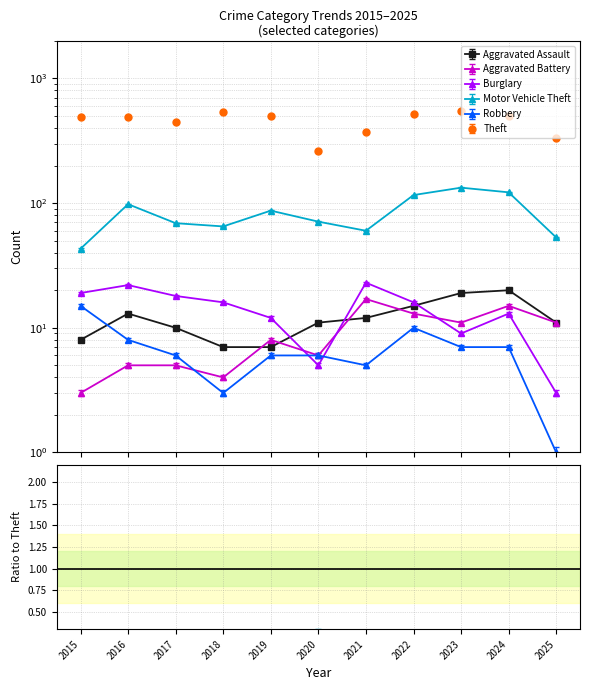

What is the difference between the maximum and minimum values in the Burglary series?

20